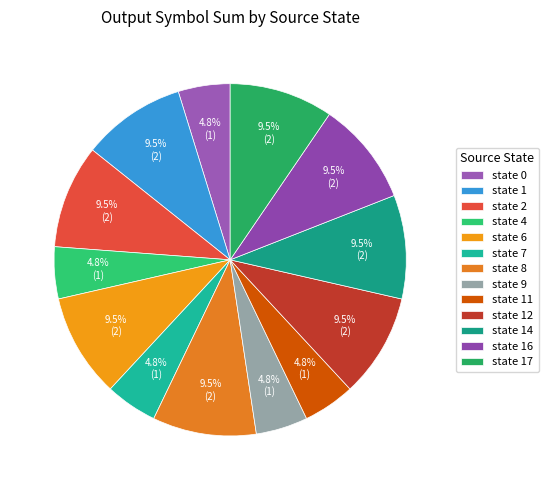

What percentage is NOT represented by state 6?

90.5%